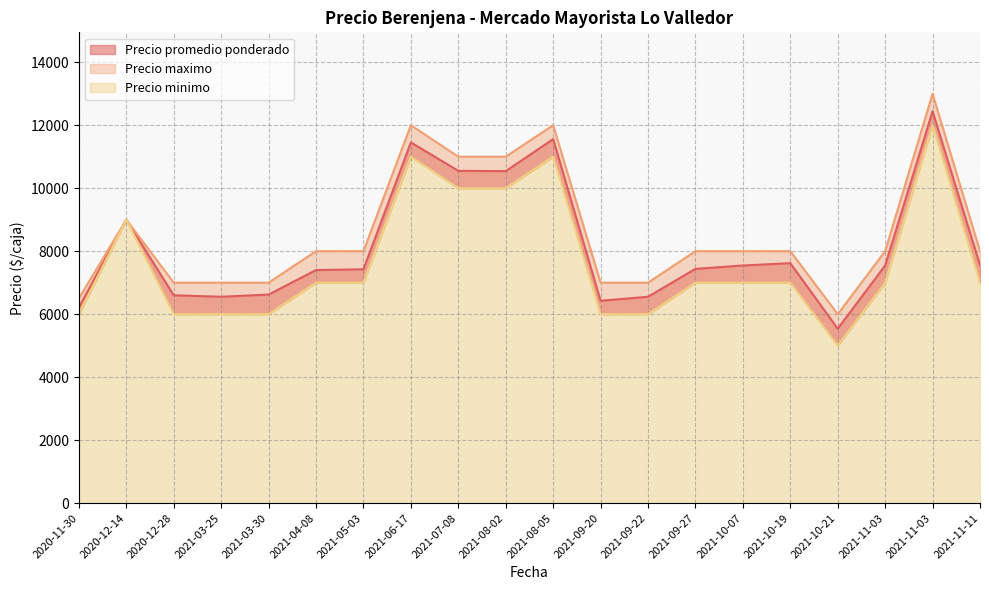

Which series changed the most between 2021-10-21 and 2020-12-14?

Precio minimo